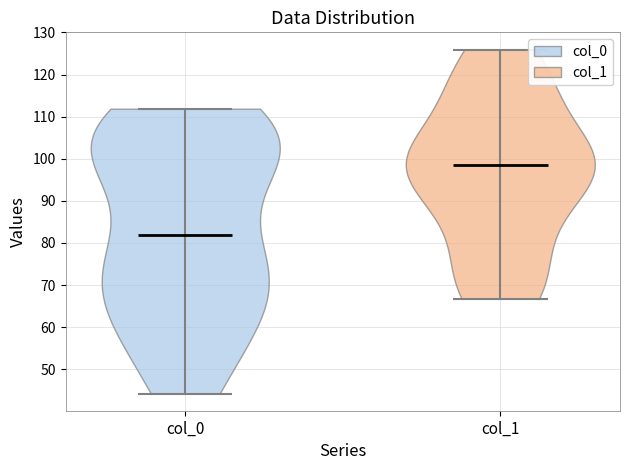

What is the highest point the violin for col_1 reaches on the y-axis? The values are not printed on the chart, so give them approximately, as read against the axis.

126